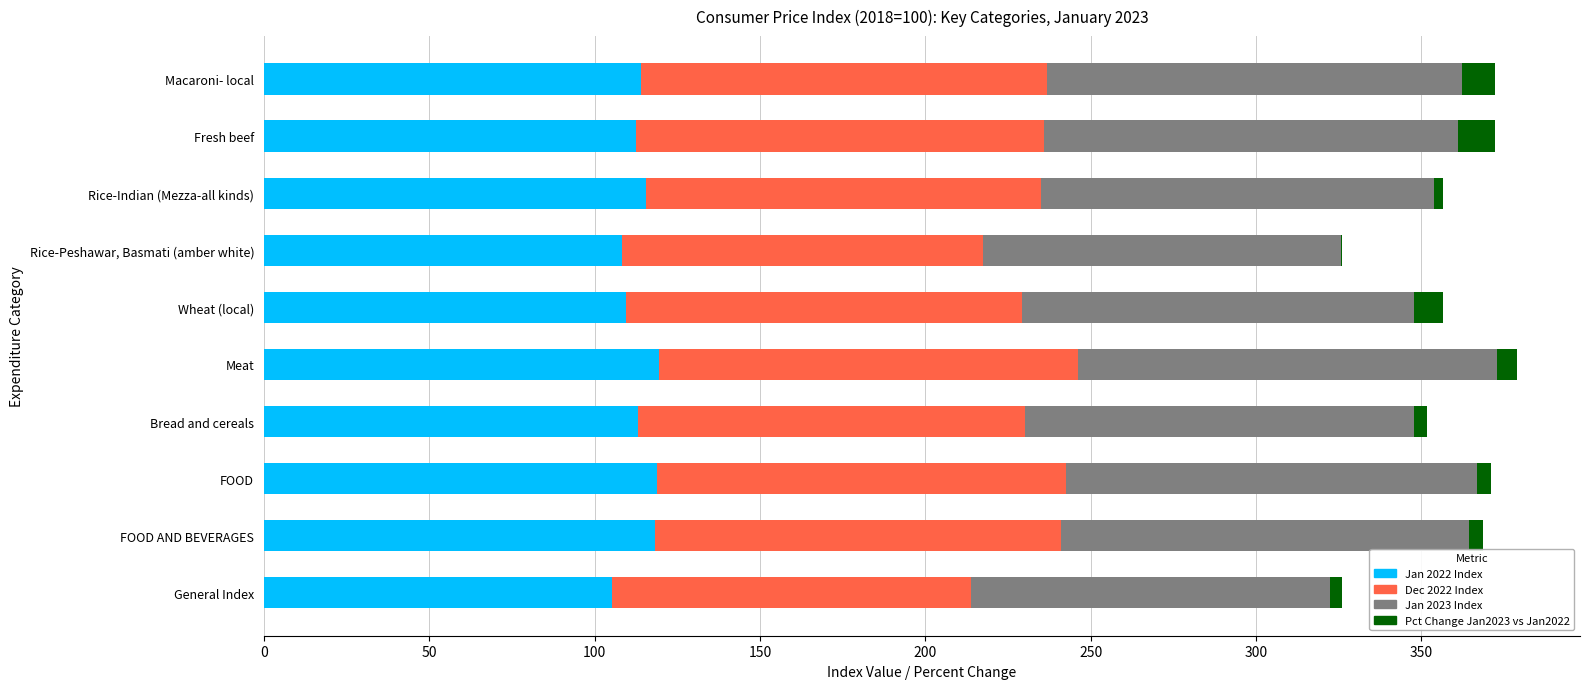

What is the highest value of the Jan 2022 Index series?

119.4